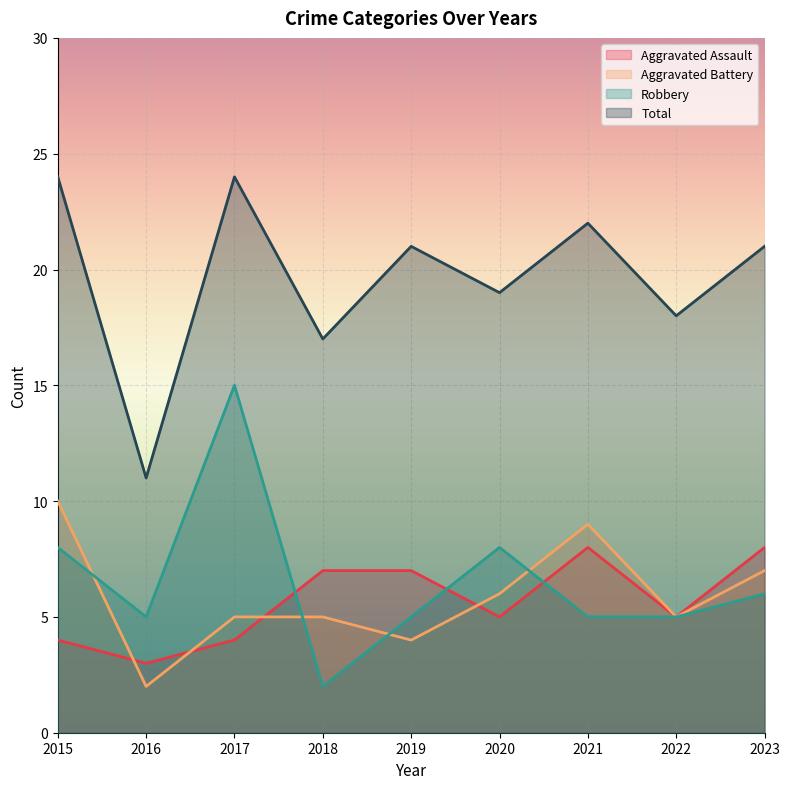

How many intersections are there between Aggravated Battery and Aggravated Assault?

4